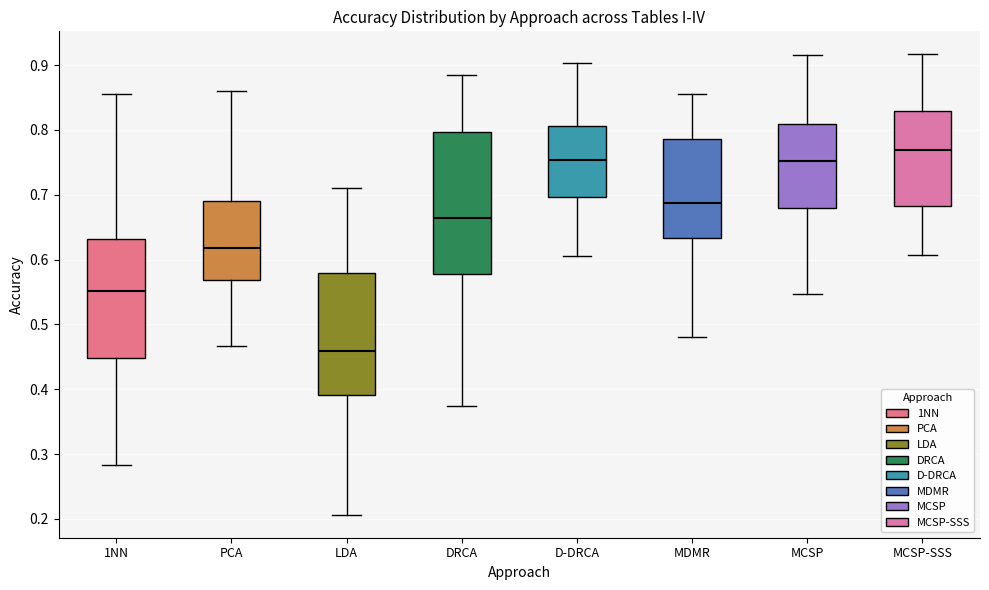

Which box's median line is the highest?

MCSP-SSS